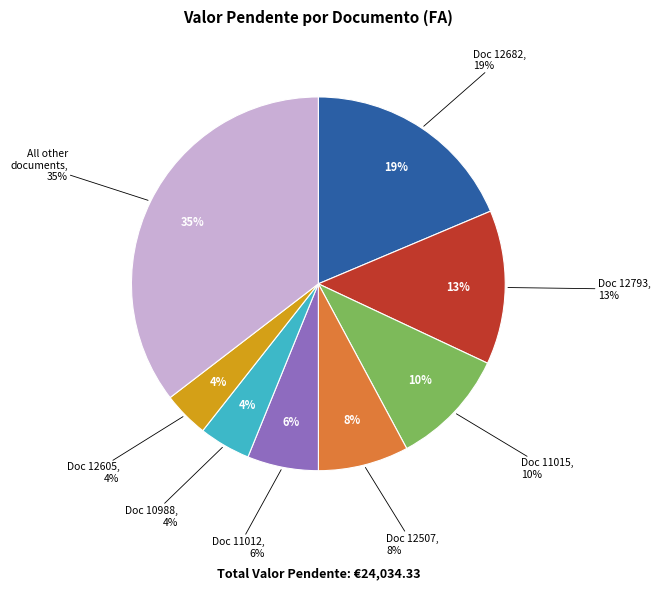

Do FA-12107 and FA-11778 together represent more than half of the pie?

No